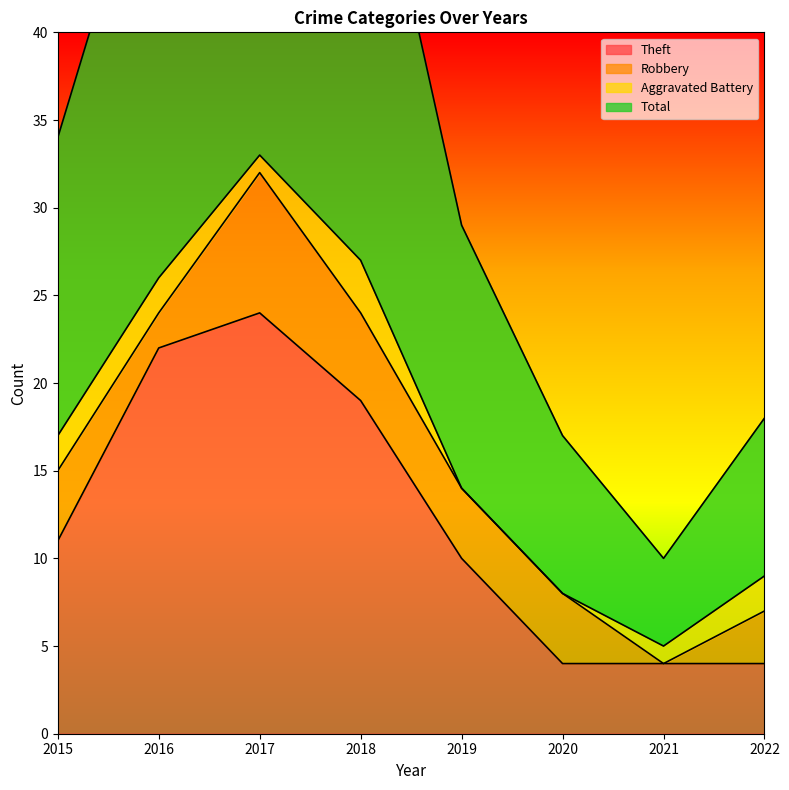

True or false: Theft has a value of 6 at 2021.

False